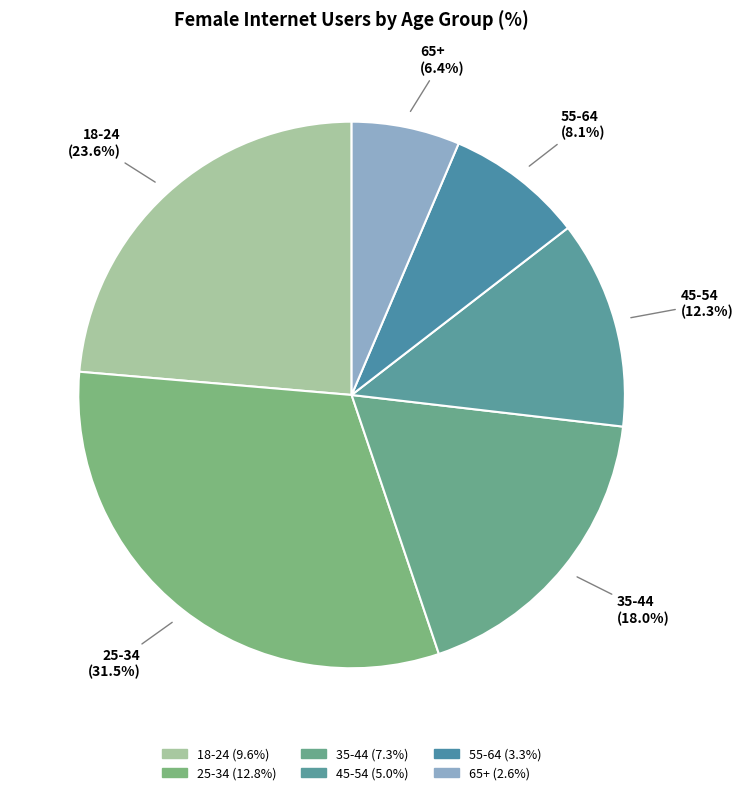

To the nearest percent, what percentage of the pie is 55-64?

8%